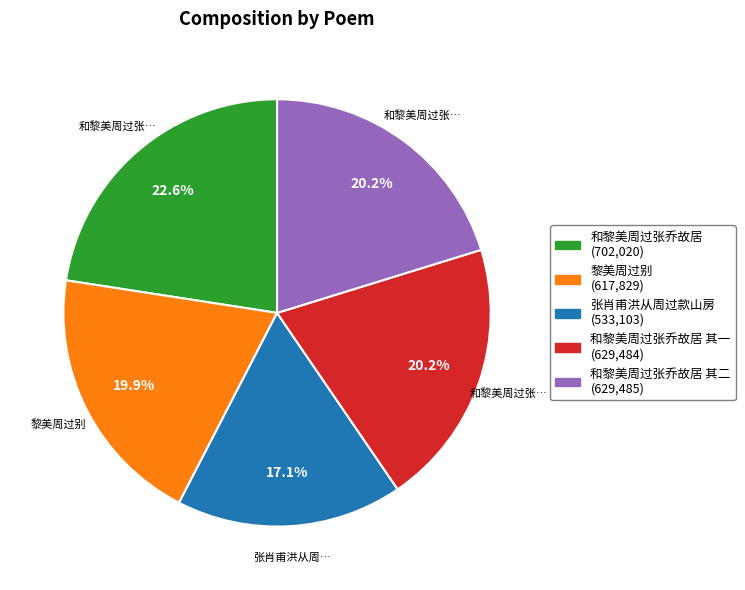

Is there any slice that represents more than half of the pie?

No